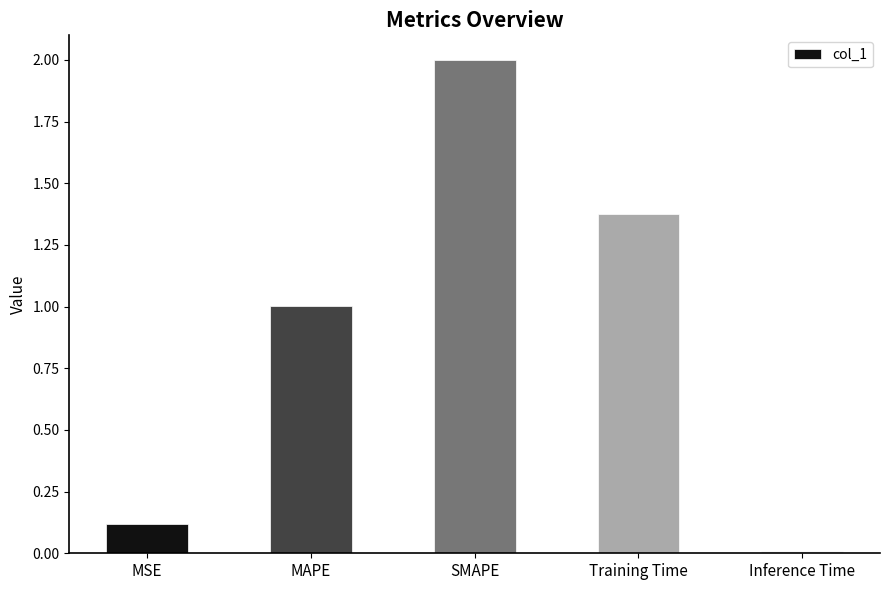

At which category does the chart reach its peak across all series?

SMAPE